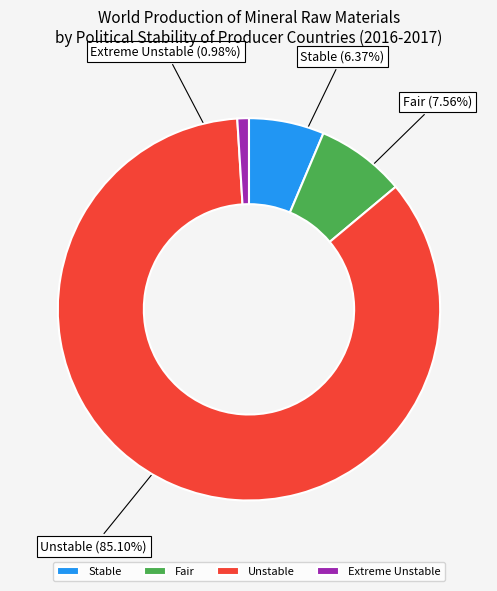

Which category has the smallest portion of the pie?

Extreme Unstable